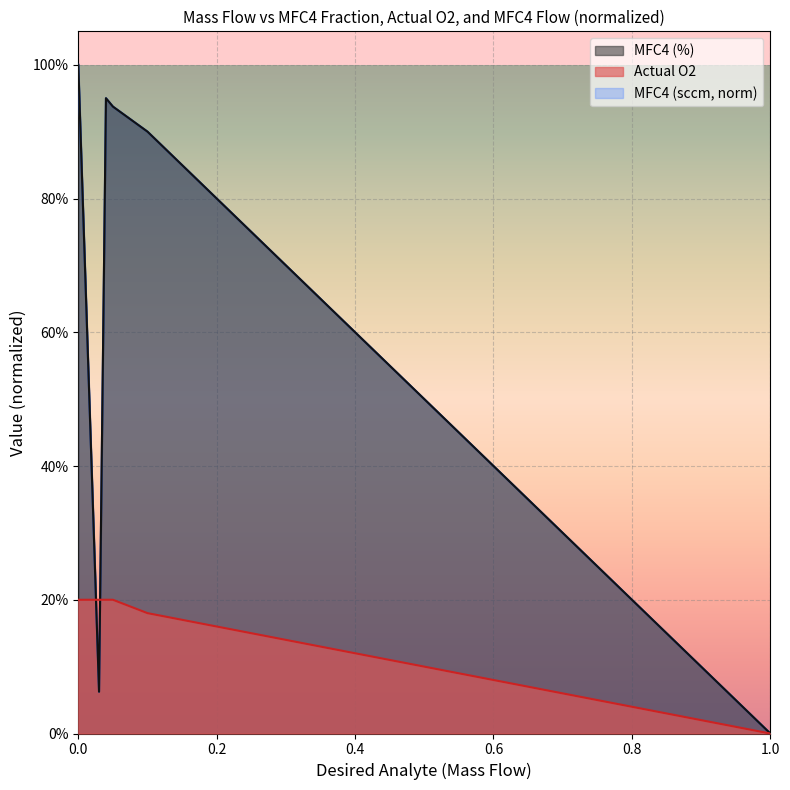

Which series has the widest spread of values?

MFC4 (%)